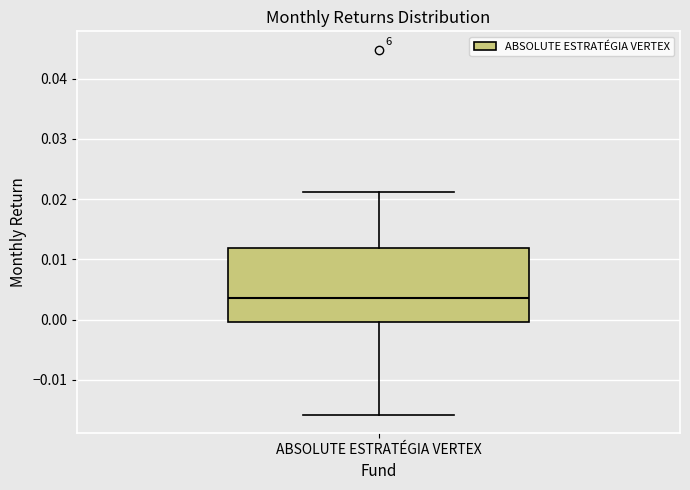

Transcribe this box plot: give where the median line is, the range the box spans, and where the two whiskers end, as read against the y-axis. The values are not printed on the chart, so give them approximately, as read against the axis.

median 0.004, box 0.000 to 0.012, whiskers -0.016 to 0.021